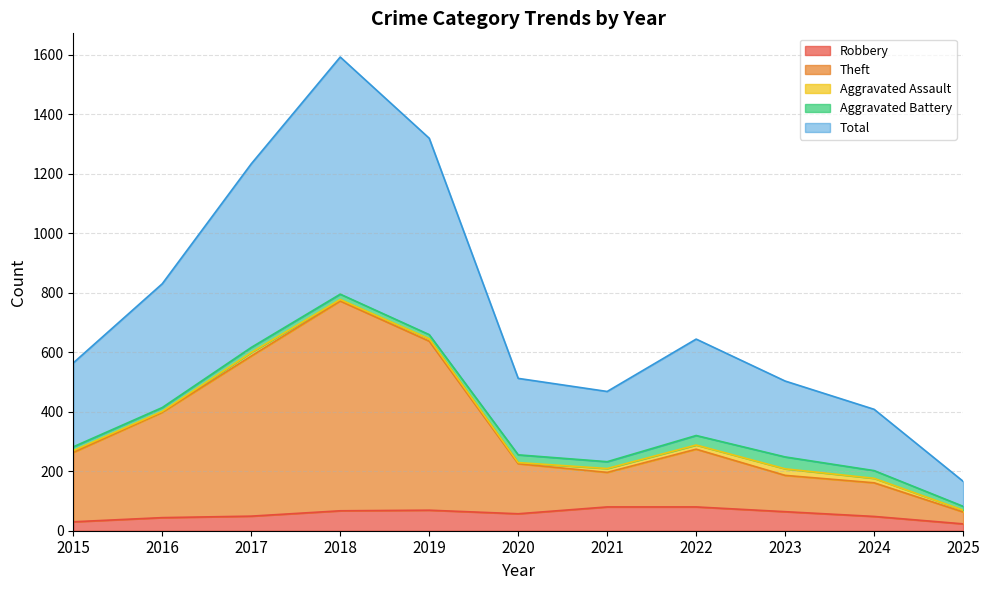

Is the value of Theft at 2015 greater than the value of Total at 2020?

No